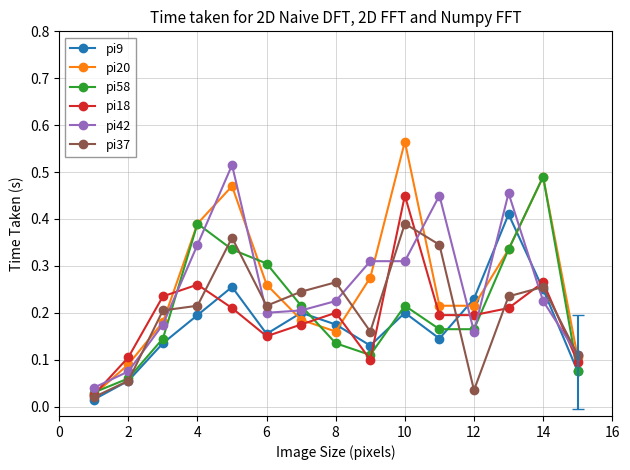

At how many categories does at least one series exceed 0?

15